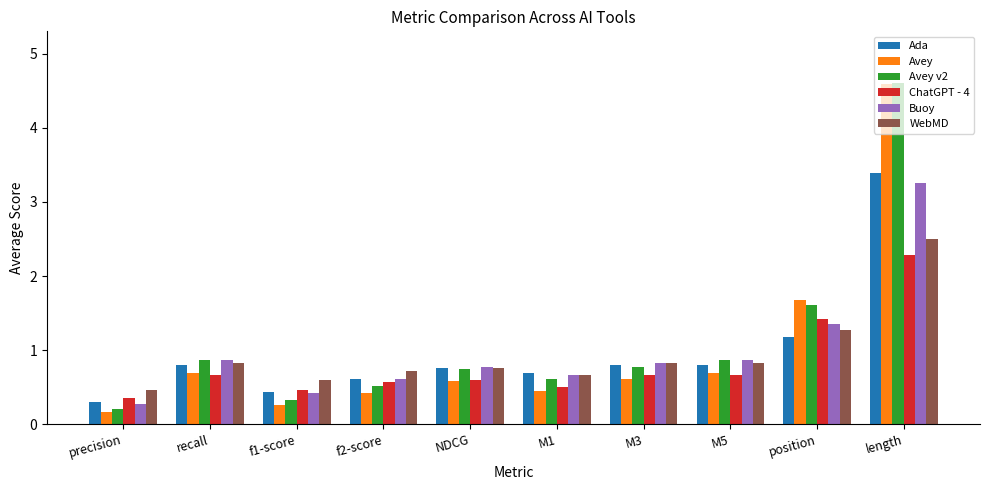

Between f1-score and M1, which series saw the biggest shift?

Avey v2